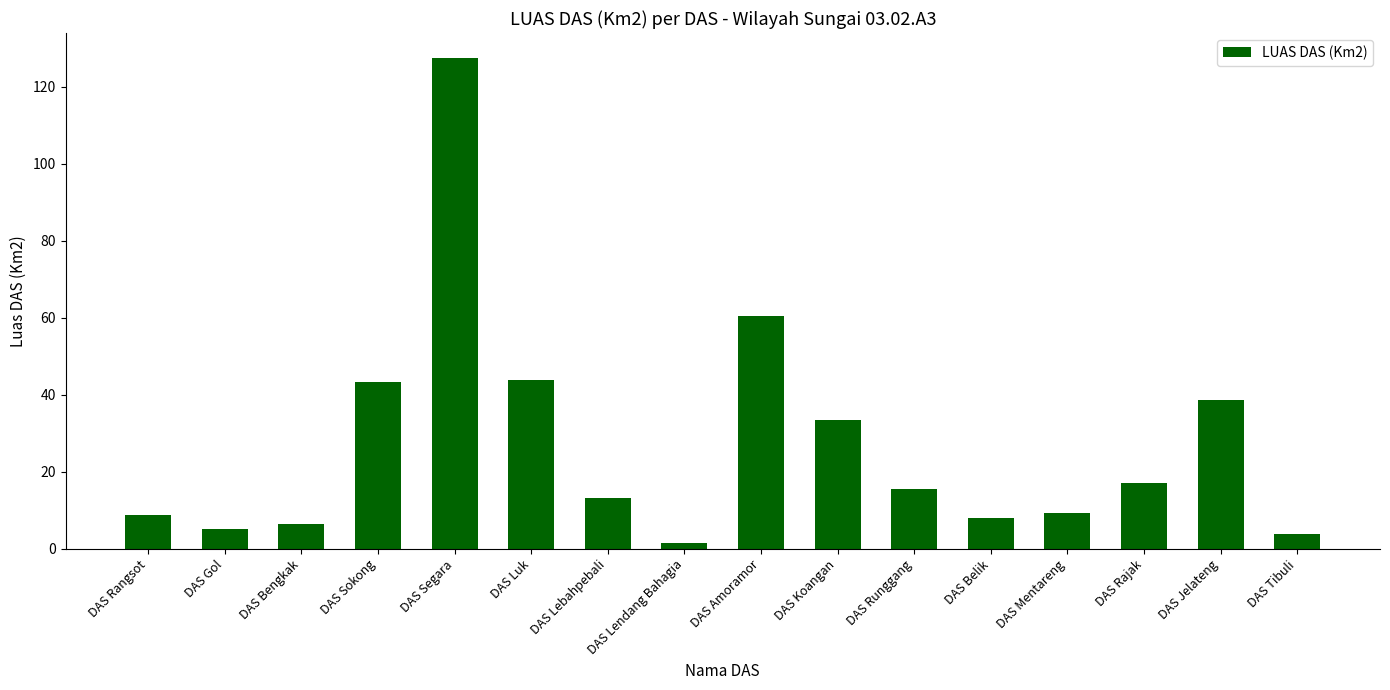

Read the value at DAS Koangan.

33.4